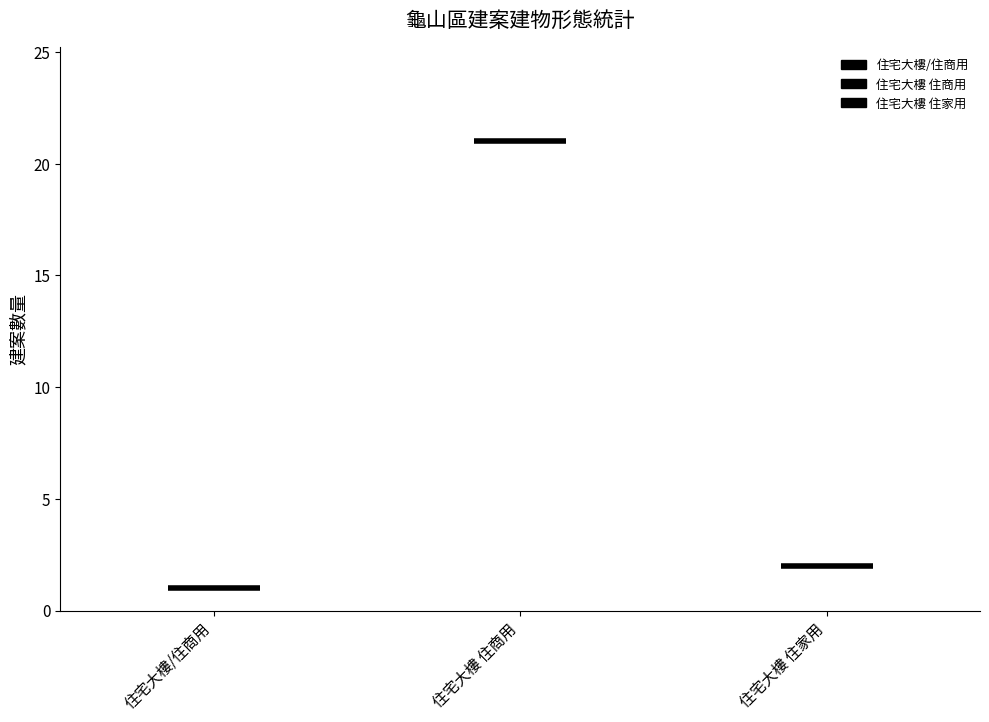

How many lines are shown in the chart?

3